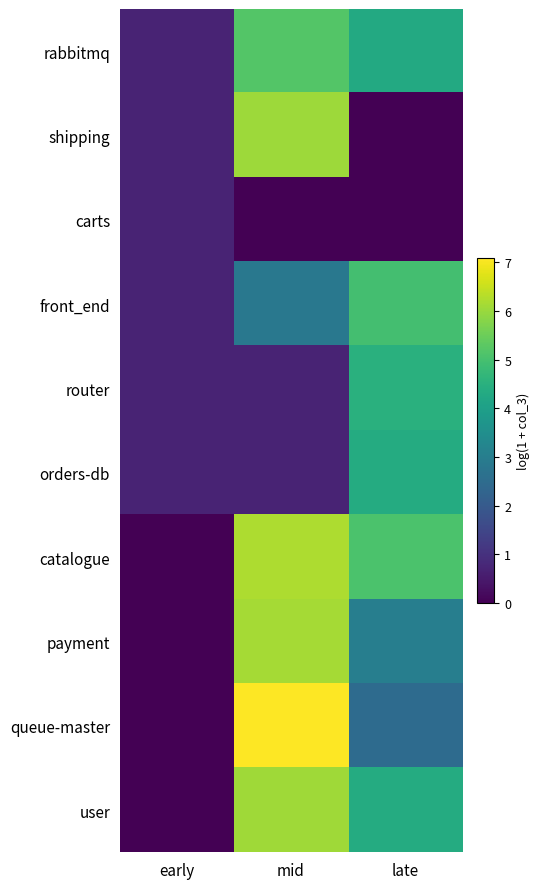

How many series are shown in this chart?

10